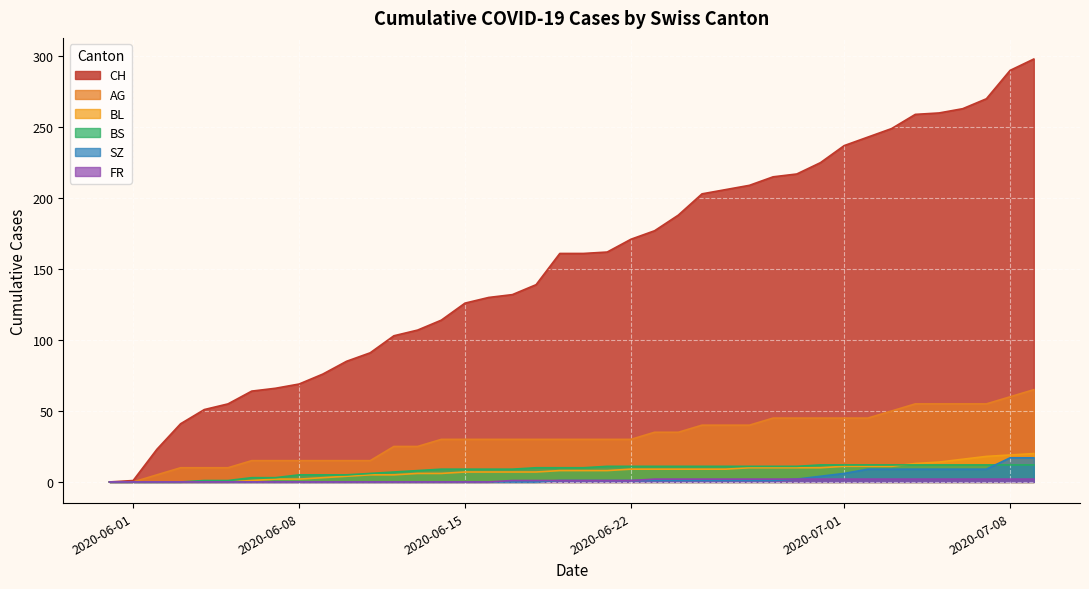

List the series in order of their peak value, lowest first.

FR, BS, SZ, BL, AG, CH